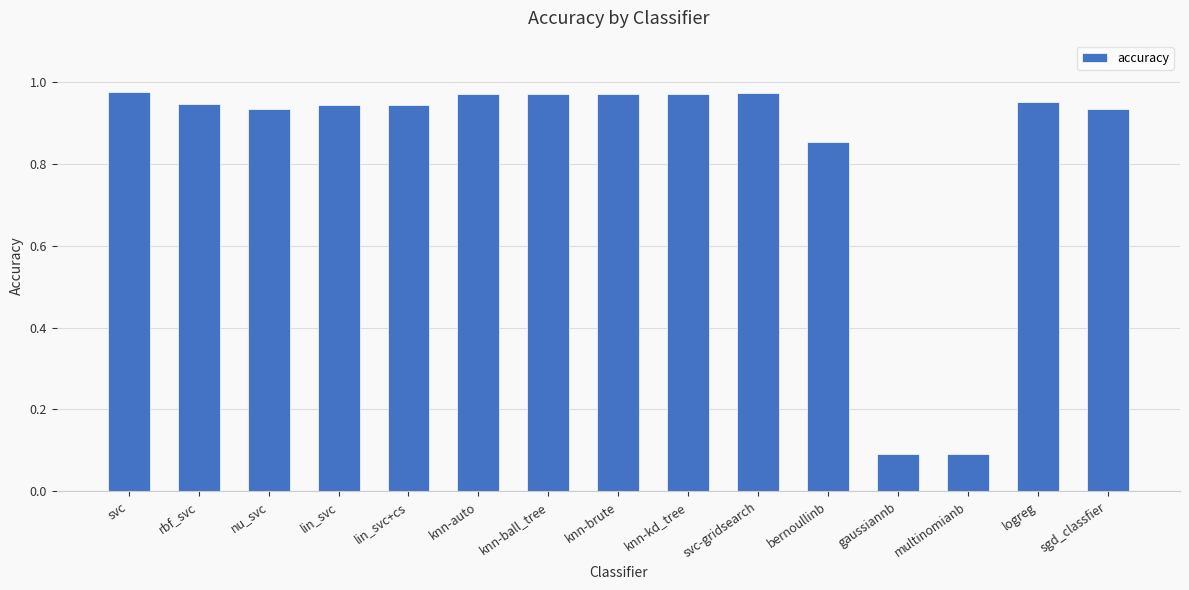

What is the sum of all values?

12.5